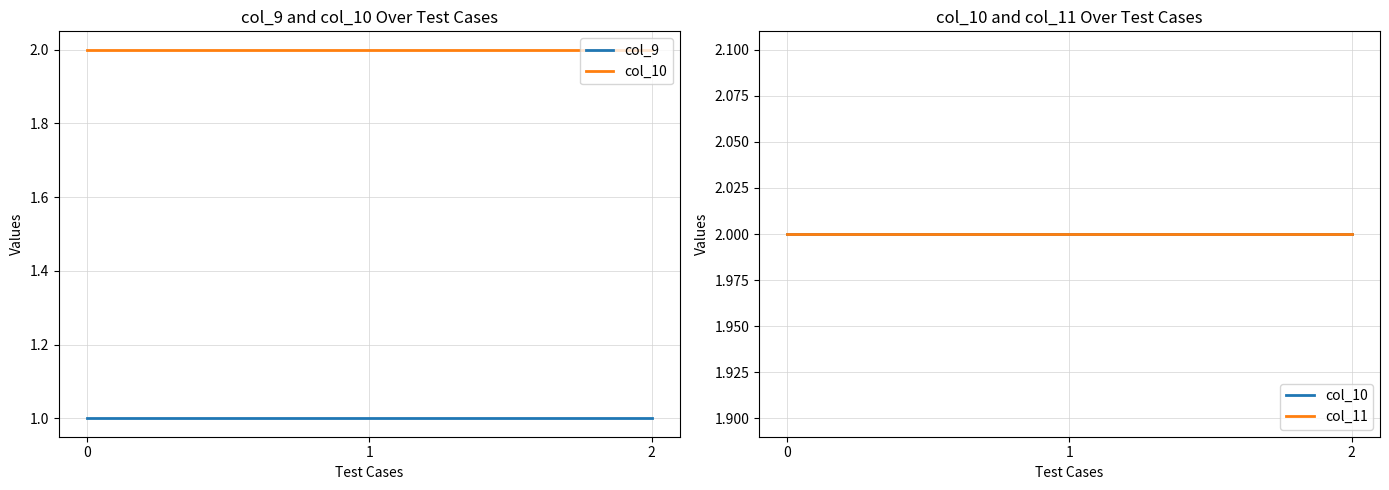

Reading left to right, transcribe all the data shown in this chart.

col_9: 0=1	1=1	2=1
col_10: 0=2	1=2	2=2
col_11: 0=2	1=2	2=2